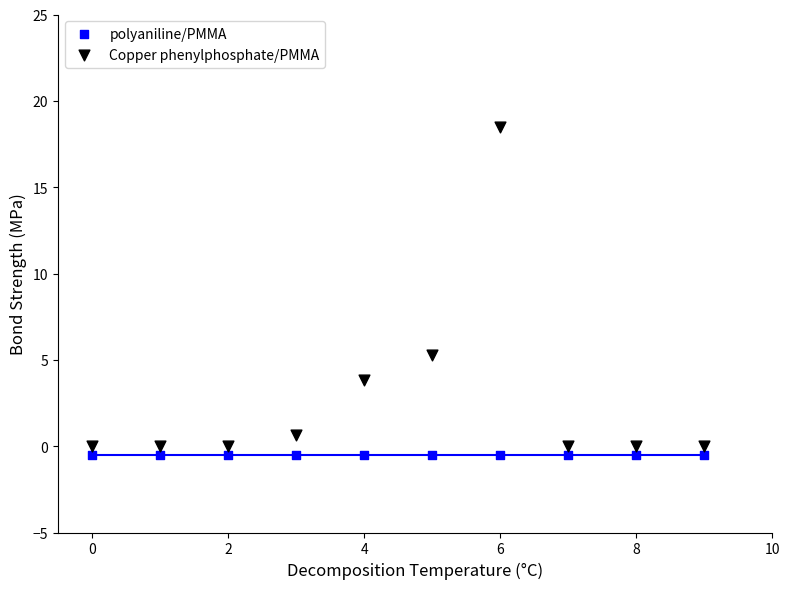

Which series reaches the maximum Y coordinate?

Copper phenylphosphate/PMMA